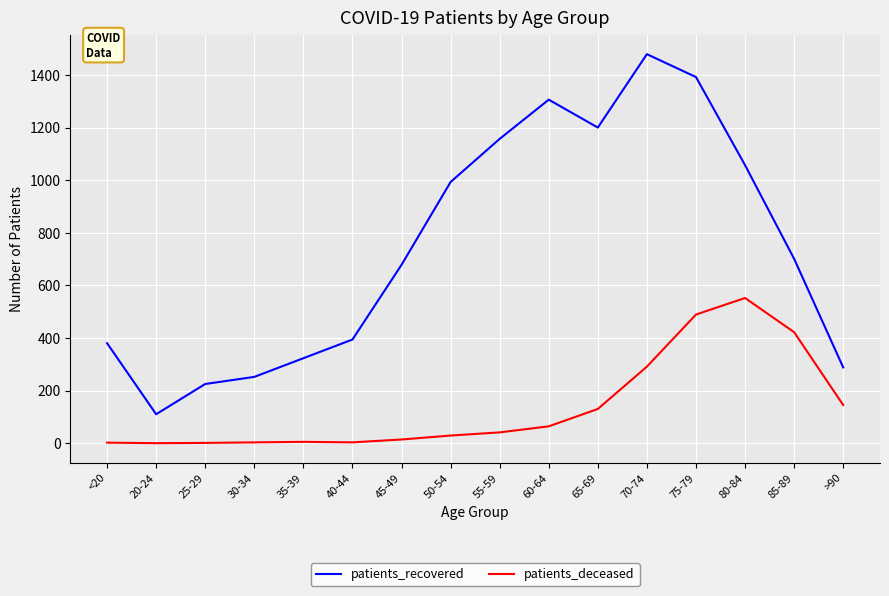

At how many categories does at least one series exceed 14?

16